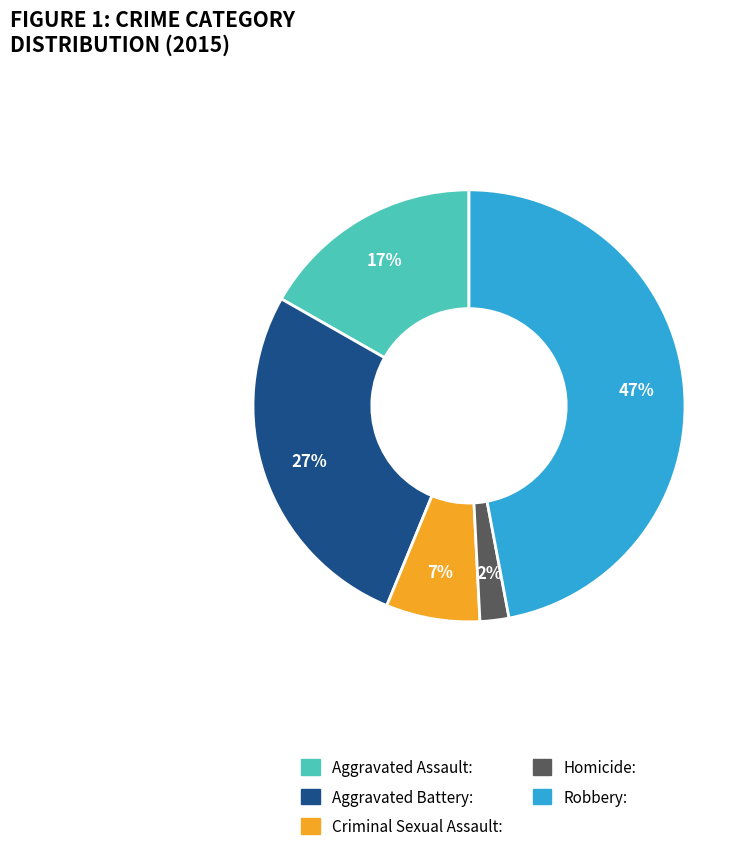

What percentage is the Aggravated Battery slice, to the nearest percent?

27%